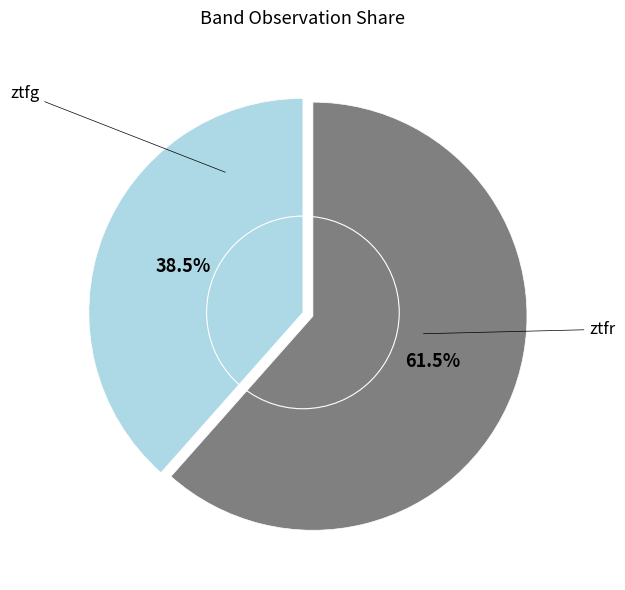

Does any single category account for the majority?

Yes